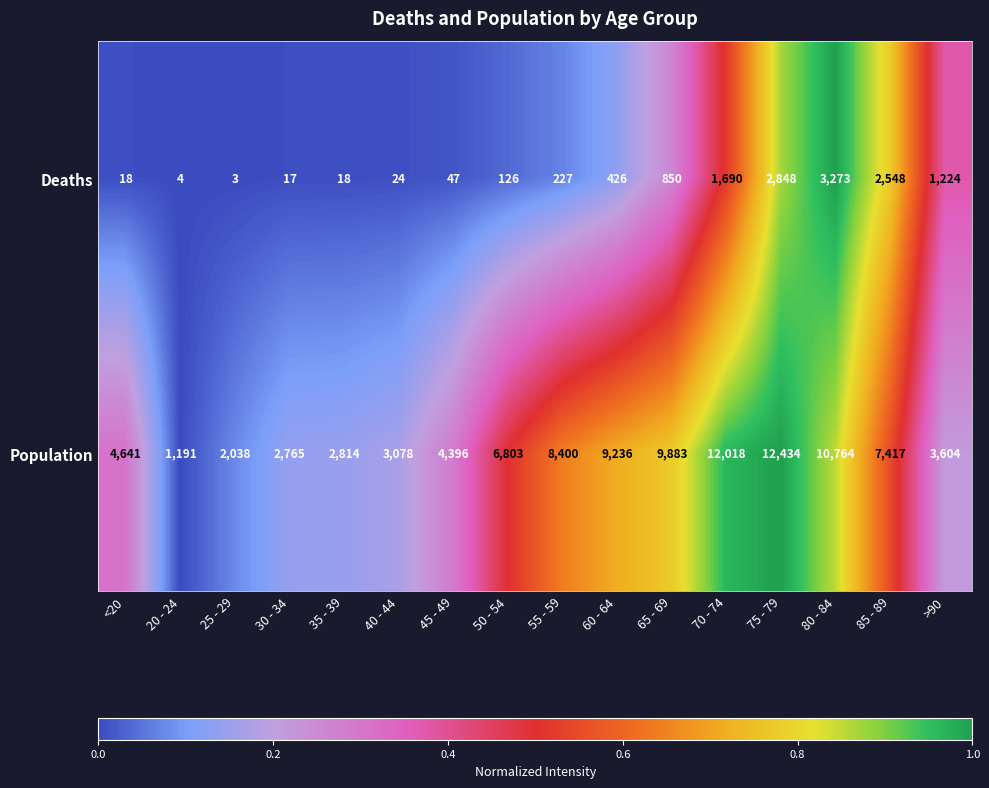

What is the sum of the Population values at 65 - 69 and 75 - 79?

22317